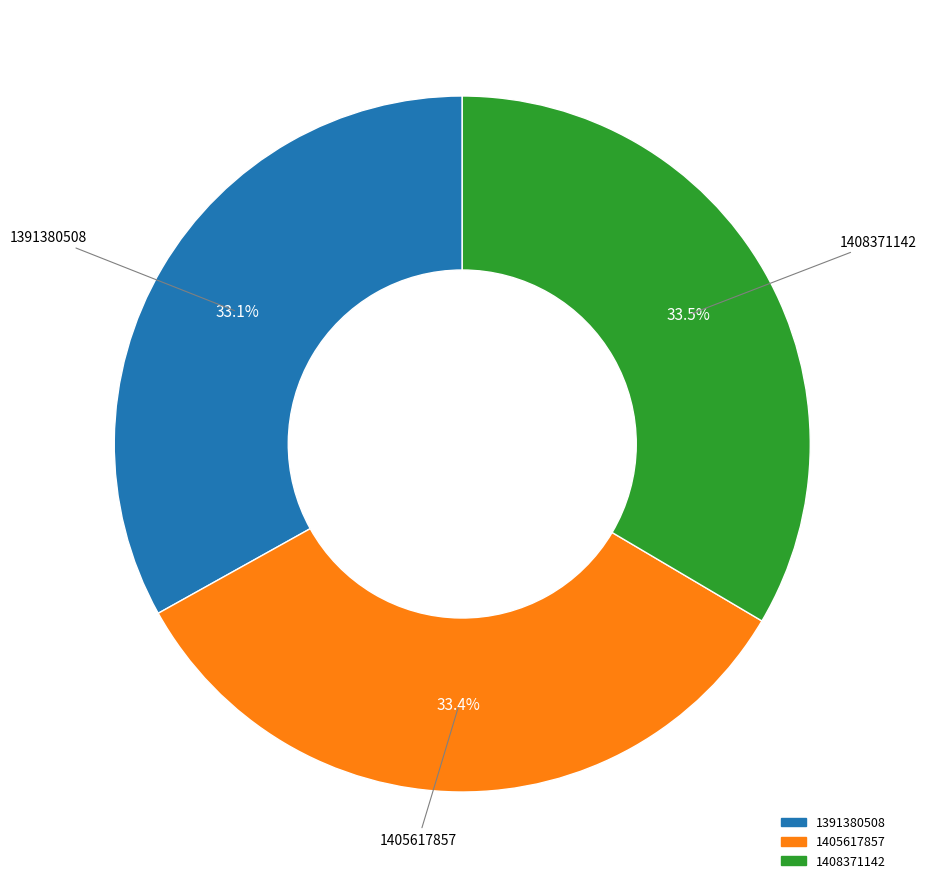

Is 1408371142 the majority of the pie?

No